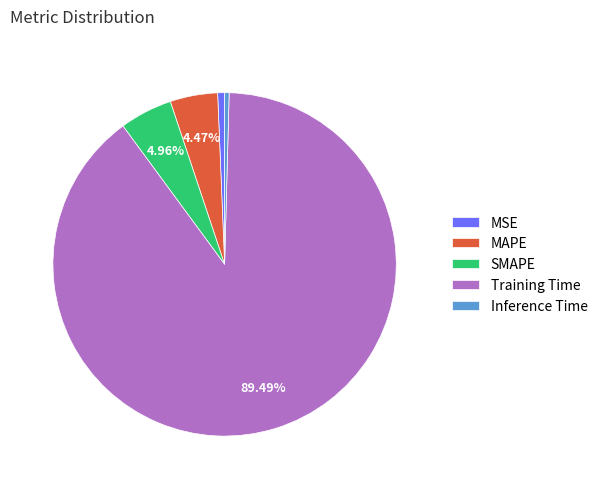

What percentage is the Training Time slice, to the nearest percent?

89%